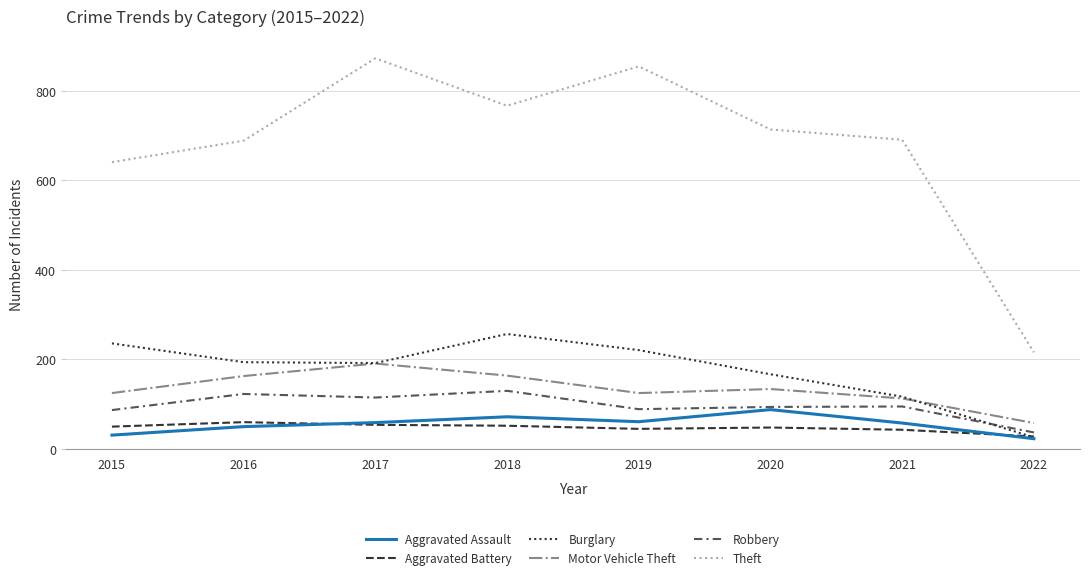

At which category is the sum across all series the highest?

2017